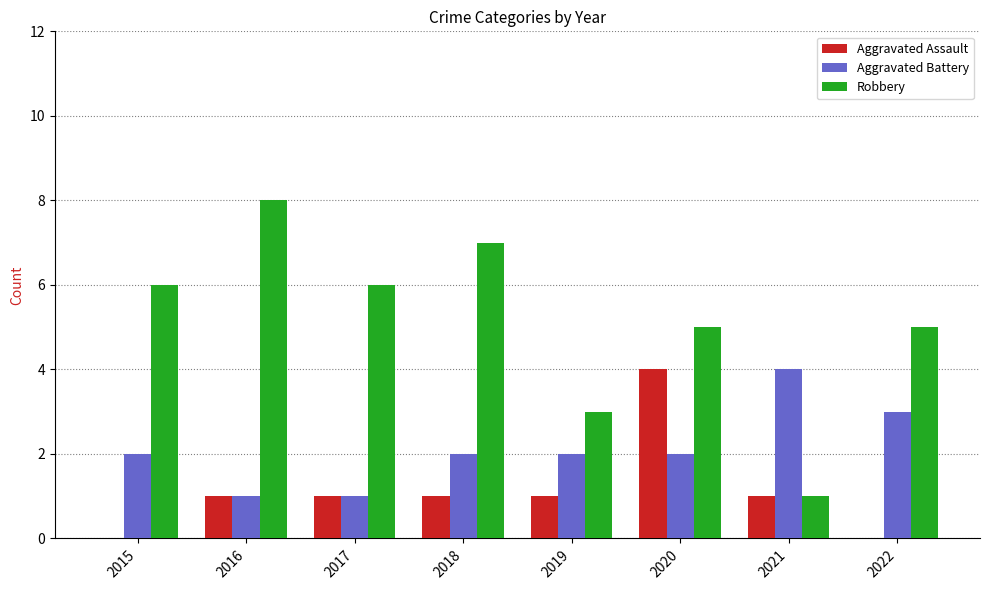

What is the total value across all series at 2018?

10